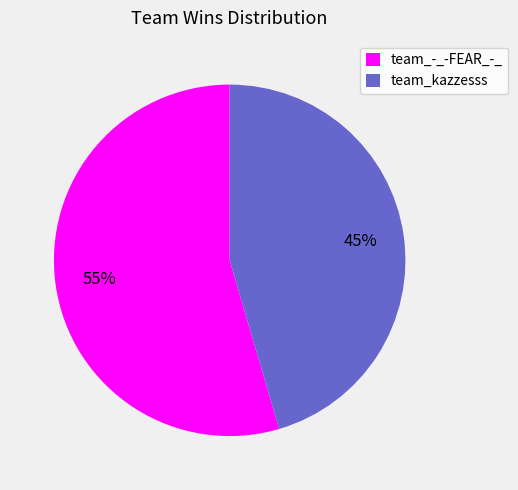

Approximately how many times larger is the value at team_kazzesss compared to team_-_-FEAR_-_?

0.8